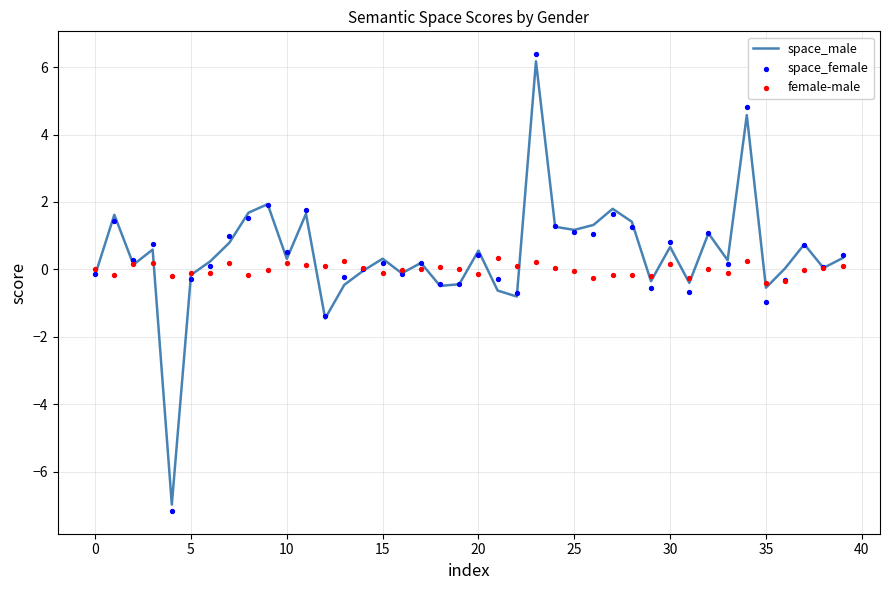

Which series contains the highest Y value?

space_female